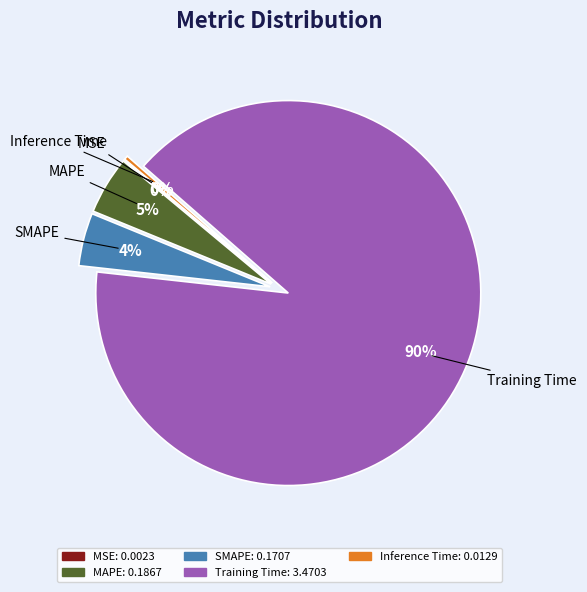

Is it true that Training Time is 90% of the pie?

True